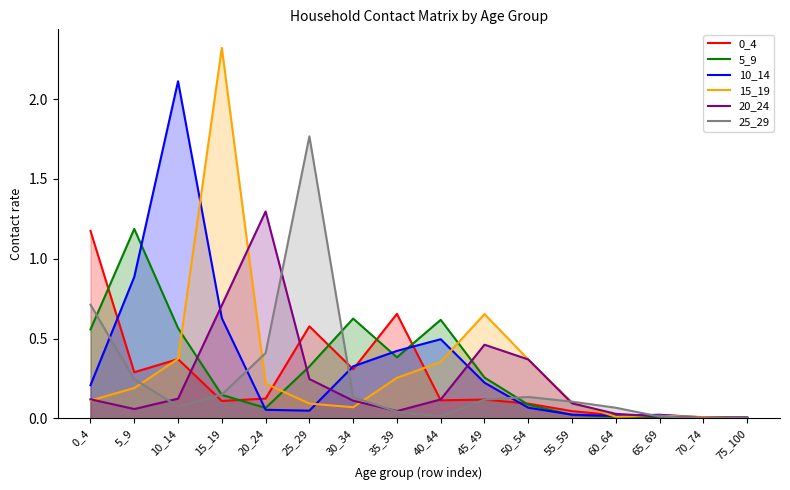

Rank the series by their maximum value, from lowest to highest.

0_4, 5_9, 20_24, 25_29, 10_14, 15_19